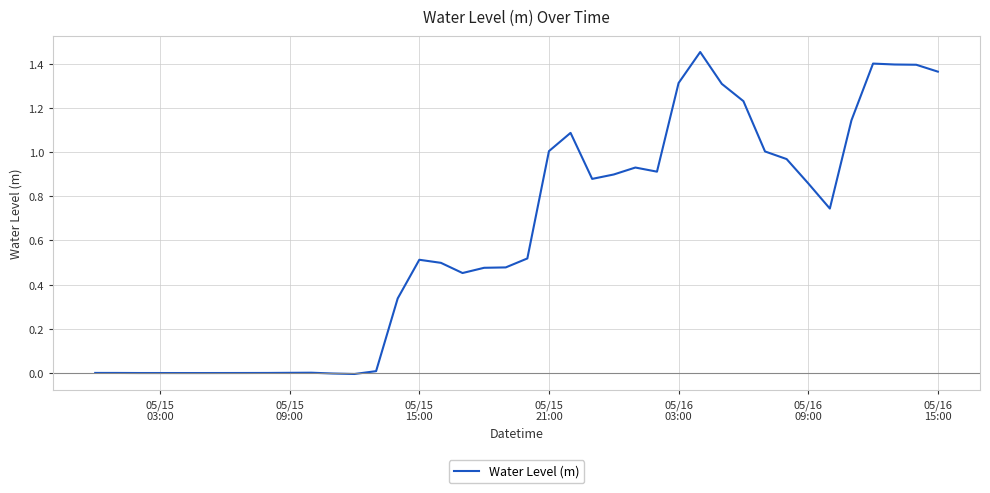

What is the sum of all values?

24.6